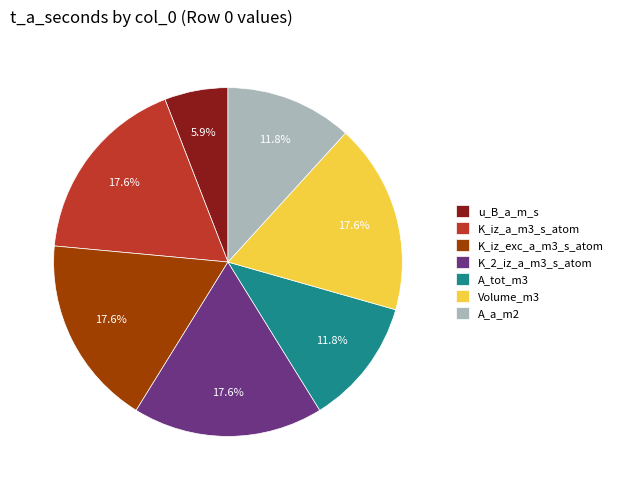

Approximately how many times larger is the value at A_tot_m3 compared to K_2_iz_a_m3_s_atom?

0.7